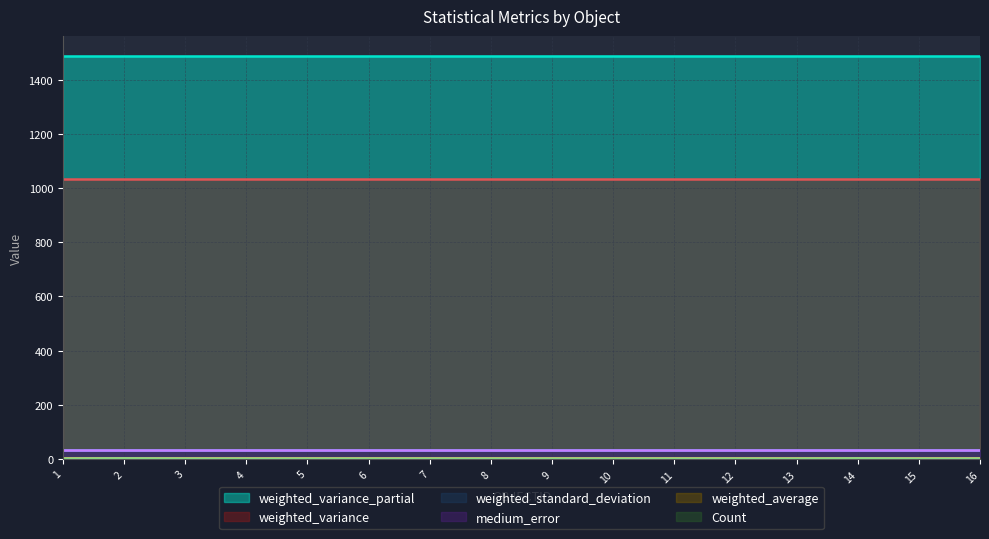

Reading left to right, list all the values displayed in this chart.

weighted_variance_partial: 1=1486.7	2=1486.7	3=1486.7	4=1486.7	5=1486.7	6=1486.7	7=1486.7	8=1486.7	9=1486.7	10=1486.7	11=1486.7	12=1486.7	13=1486.7	14=1486.7	15=1486.7	16=1486.7
weighted_variance: 1=1033.5	2=1033.5	3=1033.5	4=1033.5	5=1033.5	6=1033.5	7=1033.5	8=1033.5	9=1033.5	10=1033.5	11=1033.5	12=1033.5	13=1033.5	14=1033.5	15=1033.5	16=1033.5
weighted_standard_deviation: 1=32.1	2=32.1	3=32.1	4=32.1	5=32.1	6=32.1	7=32.1	8=32.1	9=32.1	10=32.1	11=32.1	12=32.1	13=32.1	14=32.1	15=32.1	16=32.1
medium_error: 1=32.7	2=32.7	3=32.7	4=32.7	5=32.7	6=32.7	7=32.7	8=32.7	9=32.7	10=32.7	11=32.7	12=32.7	13=32.7	14=32.7	15=32.7	16=32.7
weighted_average: 1=5.8	2=5.8	3=5.8	4=5.8	5=5.8	6=5.8	7=5.8	8=5.8	9=5.8	10=5.8	11=5.8	12=5.8	13=5.8	14=5.8	15=5.8	16=5.8
Count: 1=1.0	2=2.0	3=1.0	4=1.0	5=1.0	6=1.0	7=1.0	8=1.0	9=1.0	10=1.0	11=1.0	12=1.0	13=1.0	14=2.0	15=1.0	16=1.0